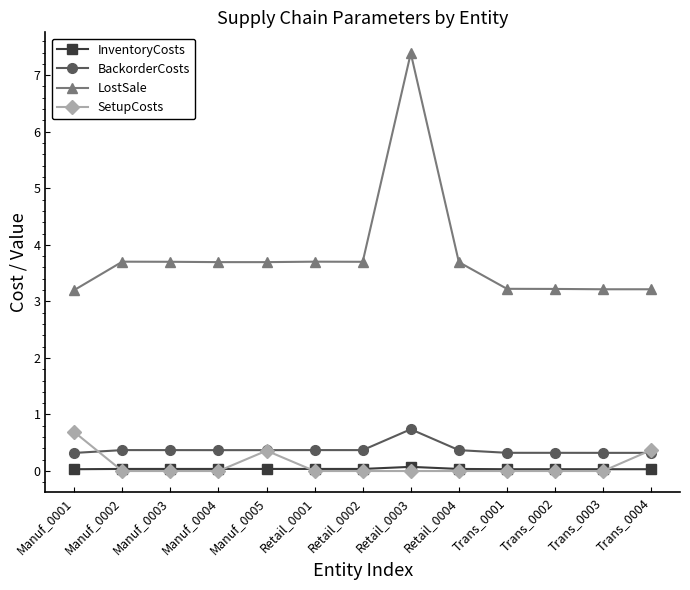

True or false: InventoryCosts has a value of 0.0 at Retail_0002.

True